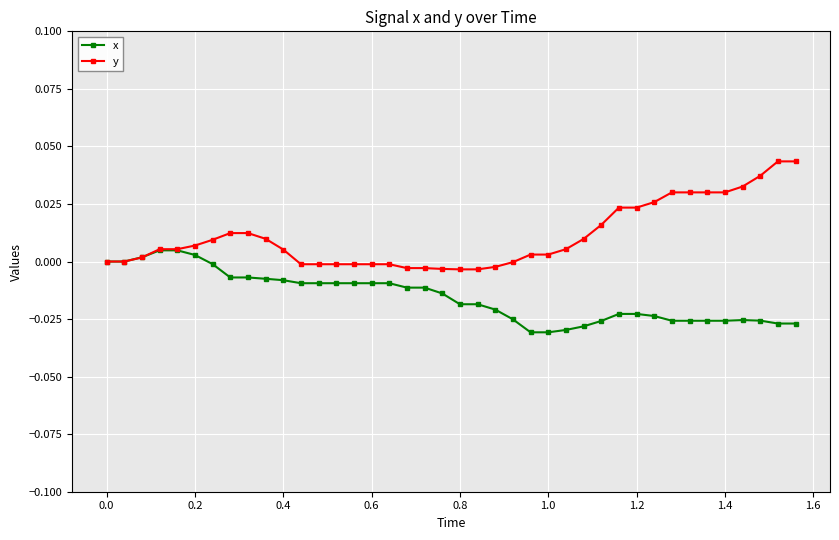

How many data points does each series have?

40